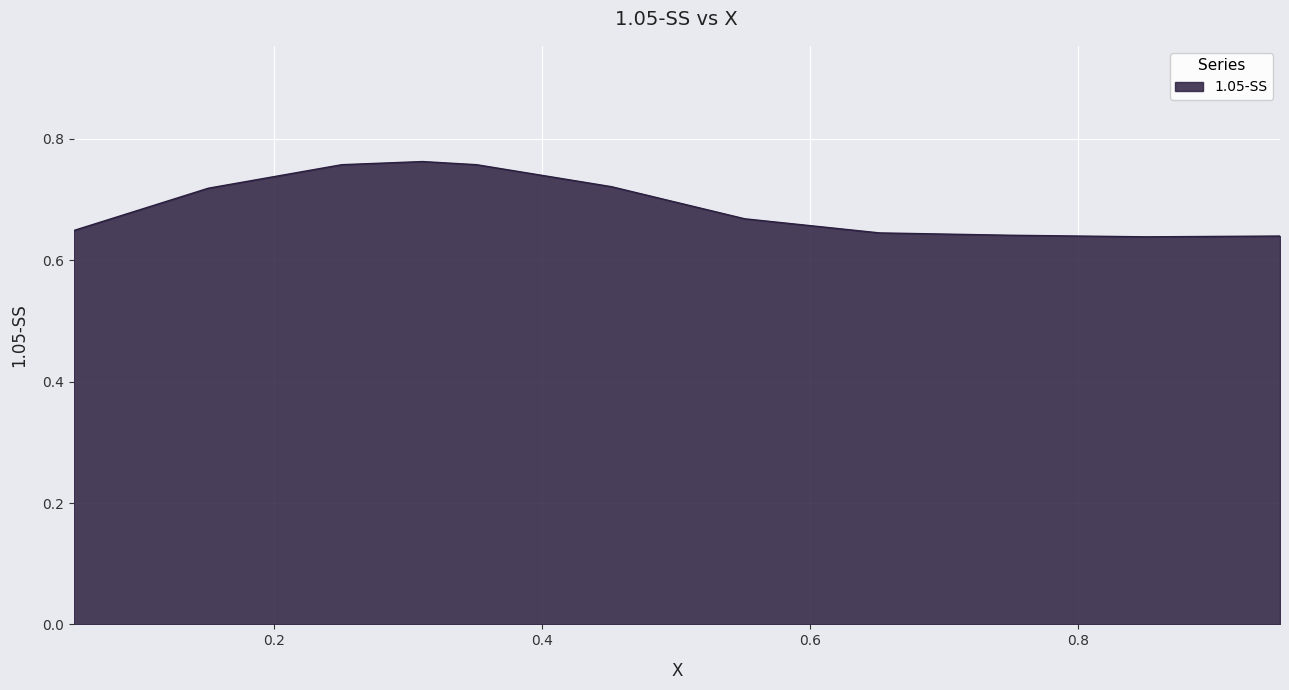

At which category does the chart reach its minimum across all series?

0.850987